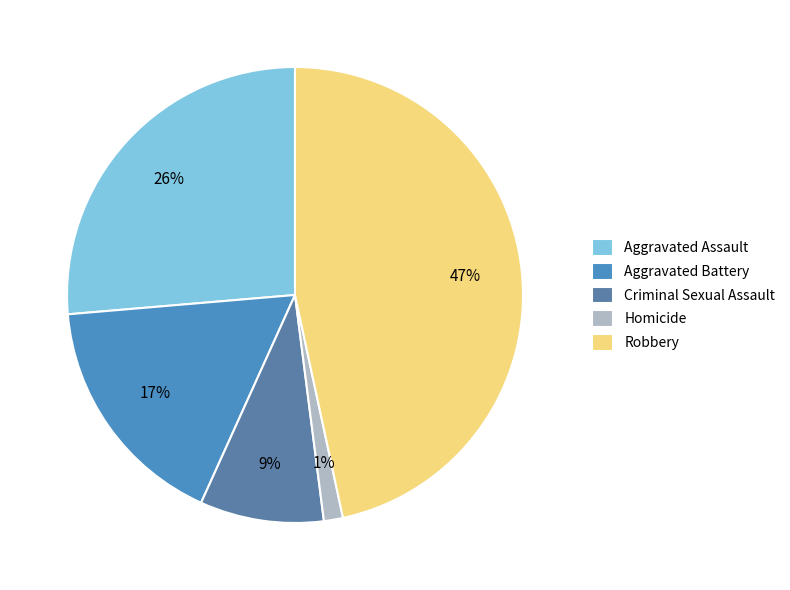

True or false: Homicide accounts for 11% of the total.

False